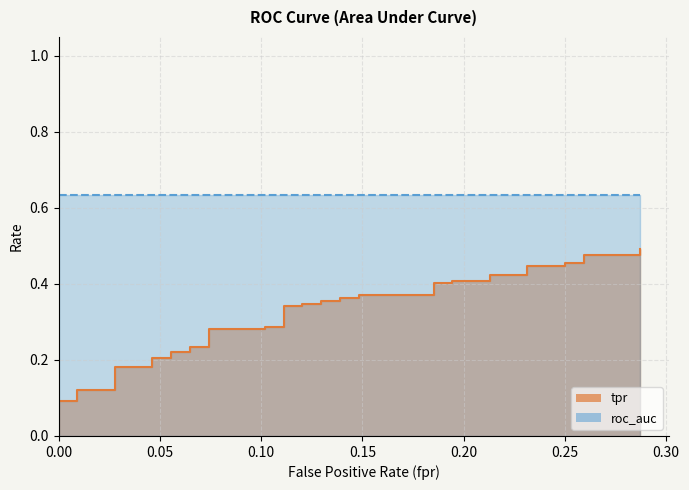

Is it true that the value at 26 is 0.6?

False